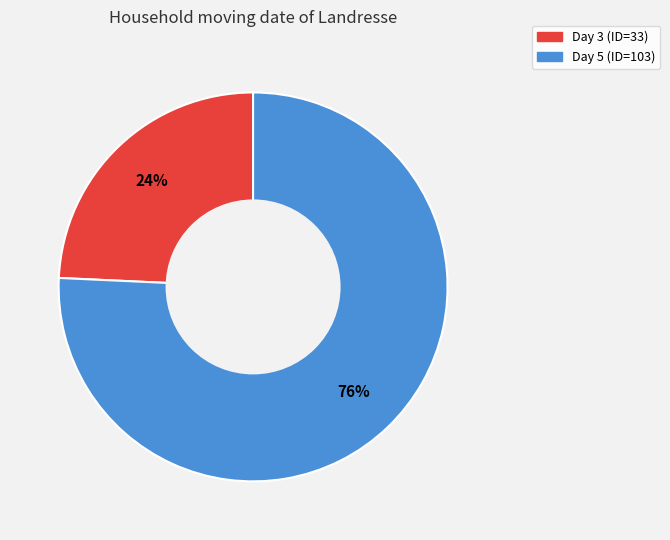

What is the largest slice in the pie chart?

Day 5 (ID=103)